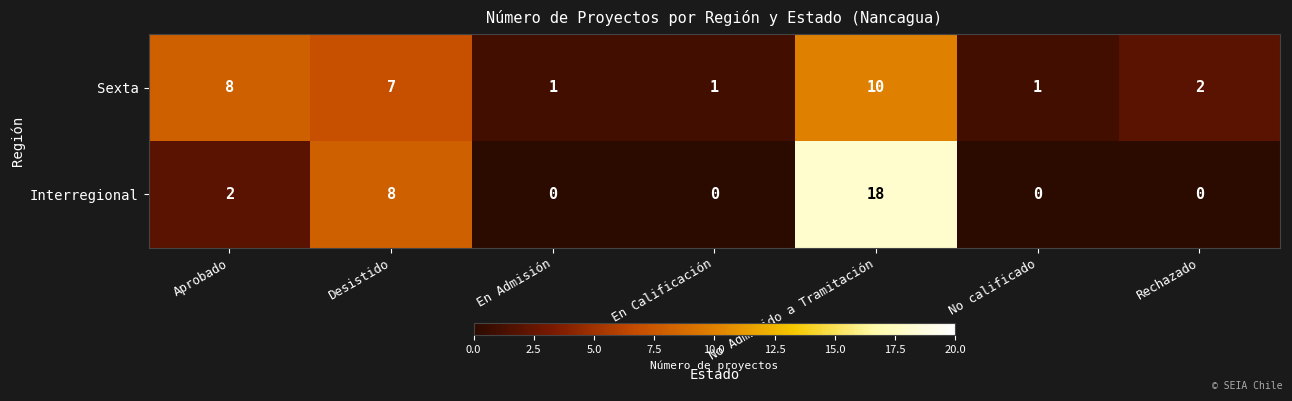

Rank the series at No Admitido a Tramitación from lowest to highest value.

Sexta, Interregional